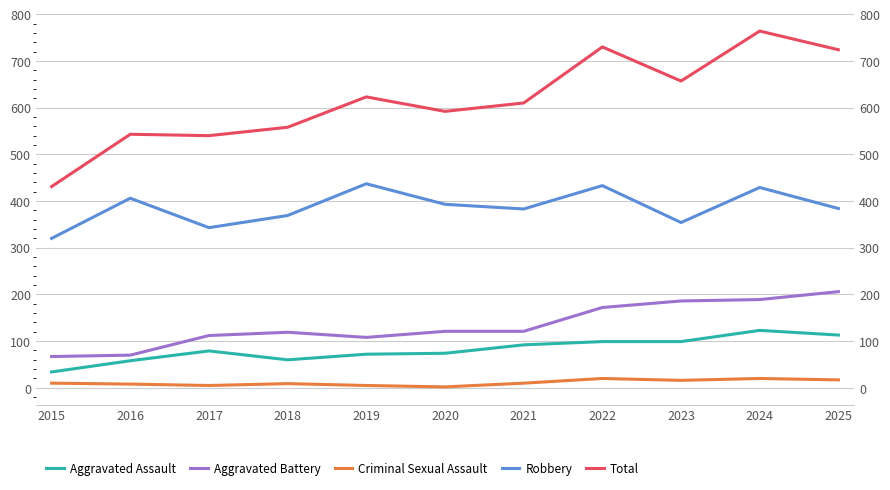

At which label does Total first exceed 610?

2019